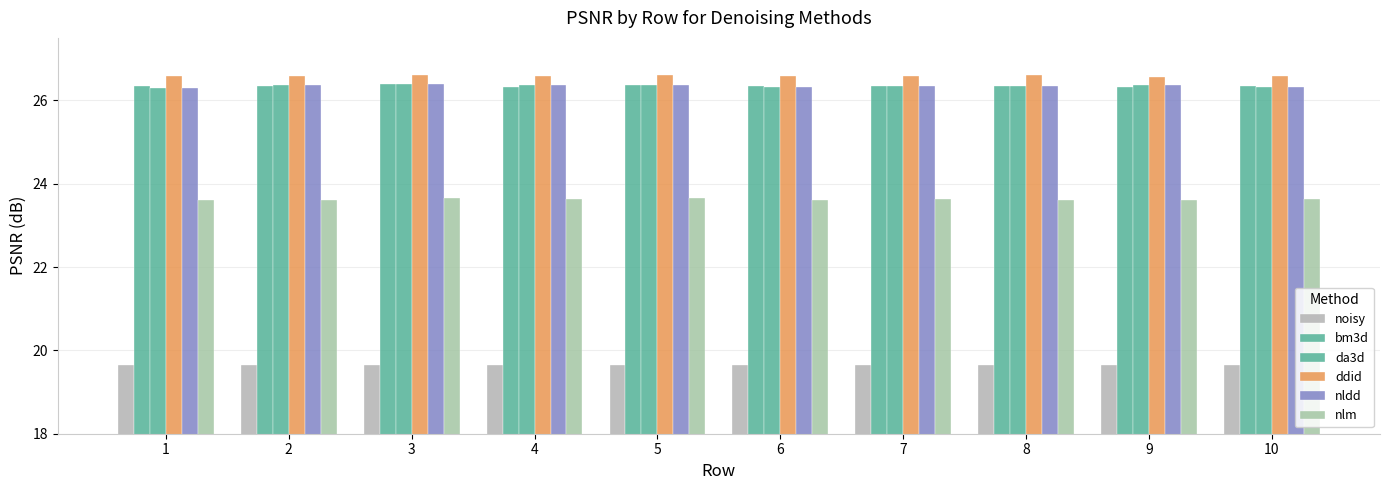

How many distinct data groups are displayed?

6